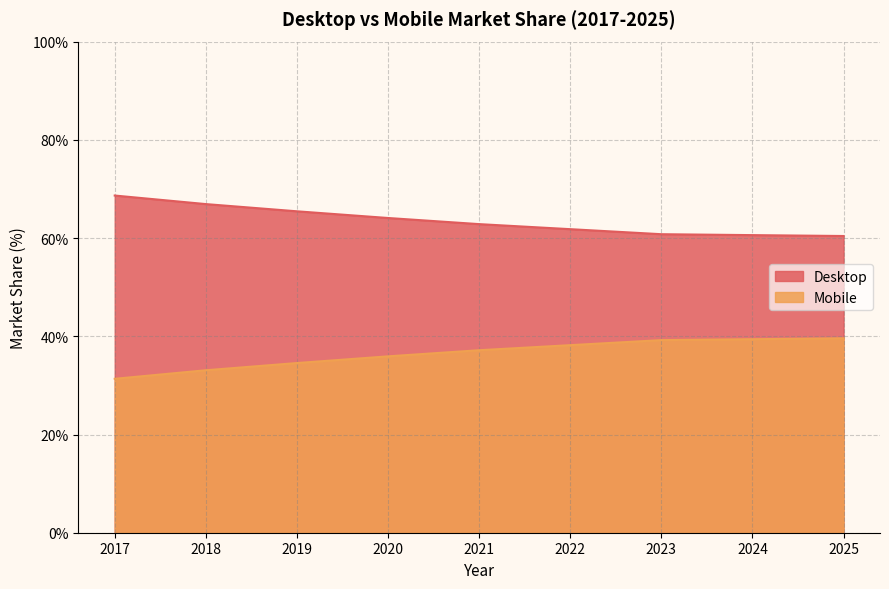

Reading left to right, what are all the values shown in this chart?

Desktop: 68.7	66.9	65.4	64.1	62.8	61.8	60.8	60.6	60.4
Mobile: 31.3	33.1	34.6	35.9	37.2	38.2	39.2	39.4	39.6